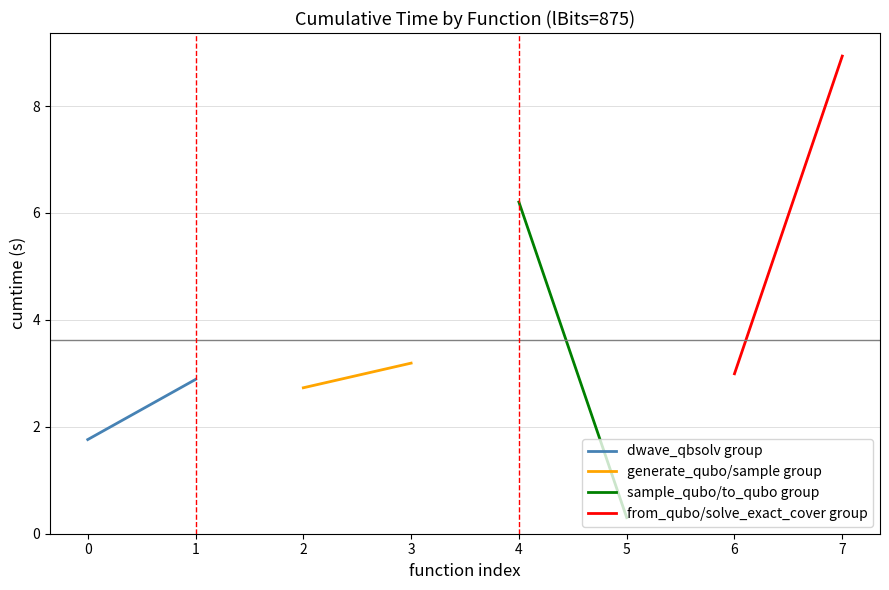

Which series has the largest total across all categories?

from_qubo/solve_exact_cover group